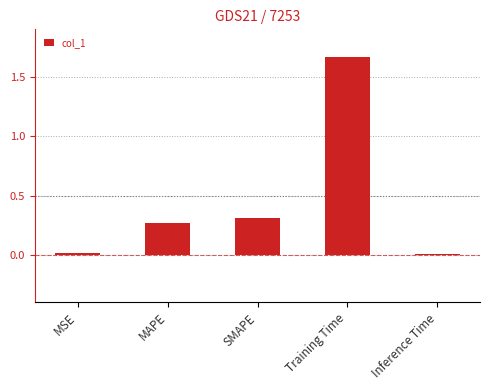

Between MSE and Training Time, which is larger?

Training Time